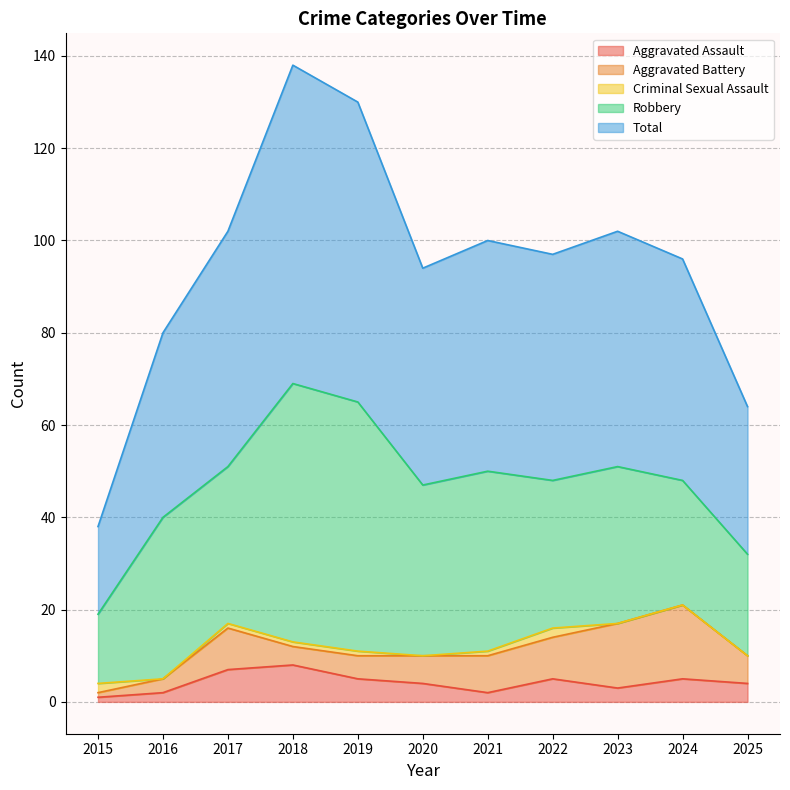

What is the average value of the Aggravated Battery series?

7